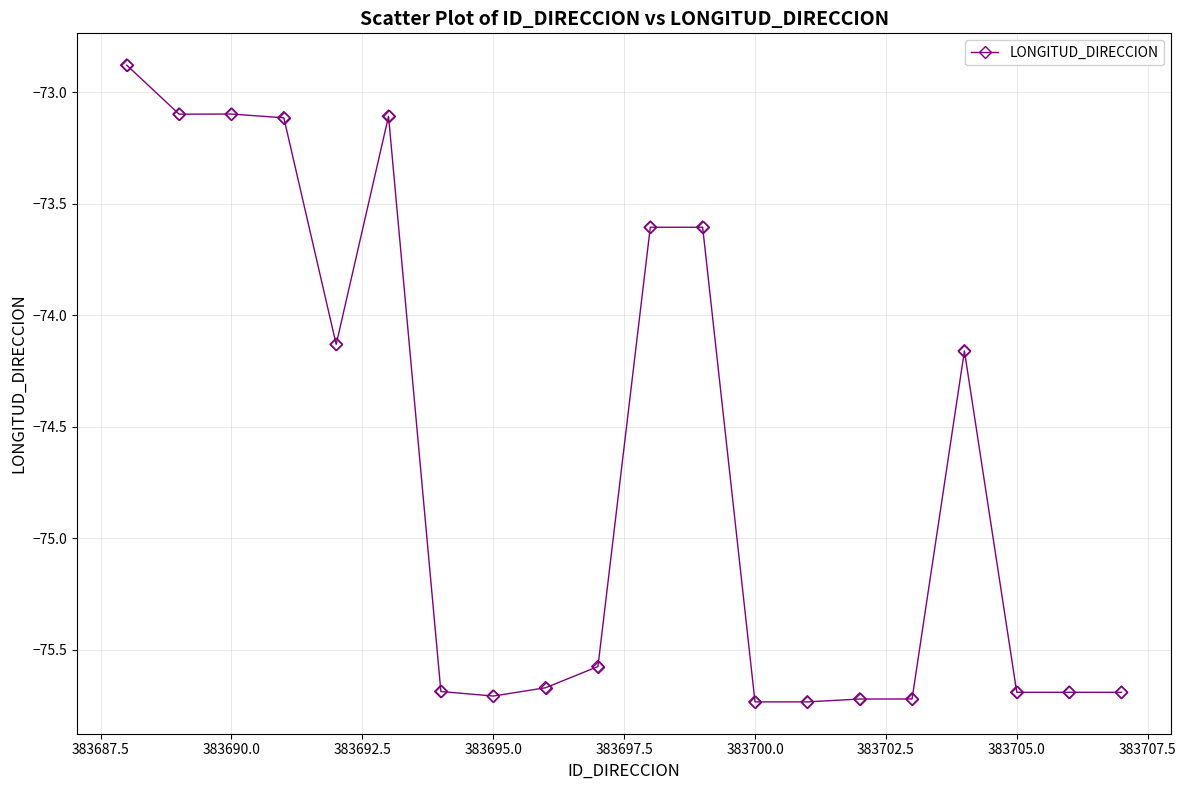

What is the sum of all values?

-1493.4